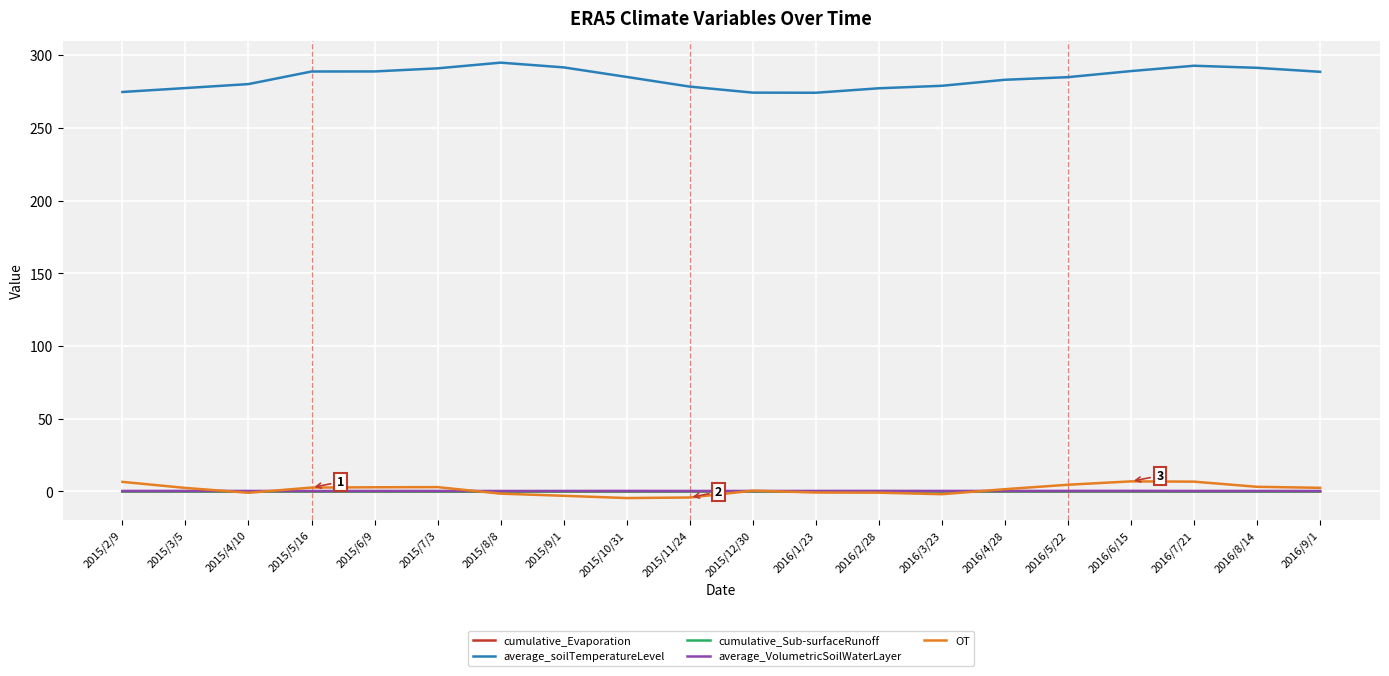

The value of average_soilTemperatureLevel at 2015/11/24 is 133.3. True or false?

False